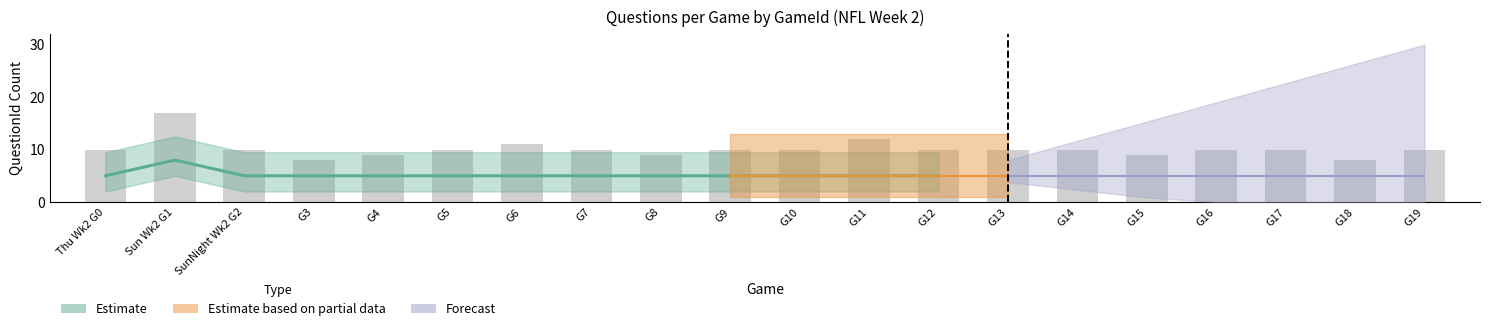

At how many categories does at least one series exceed 3?

20